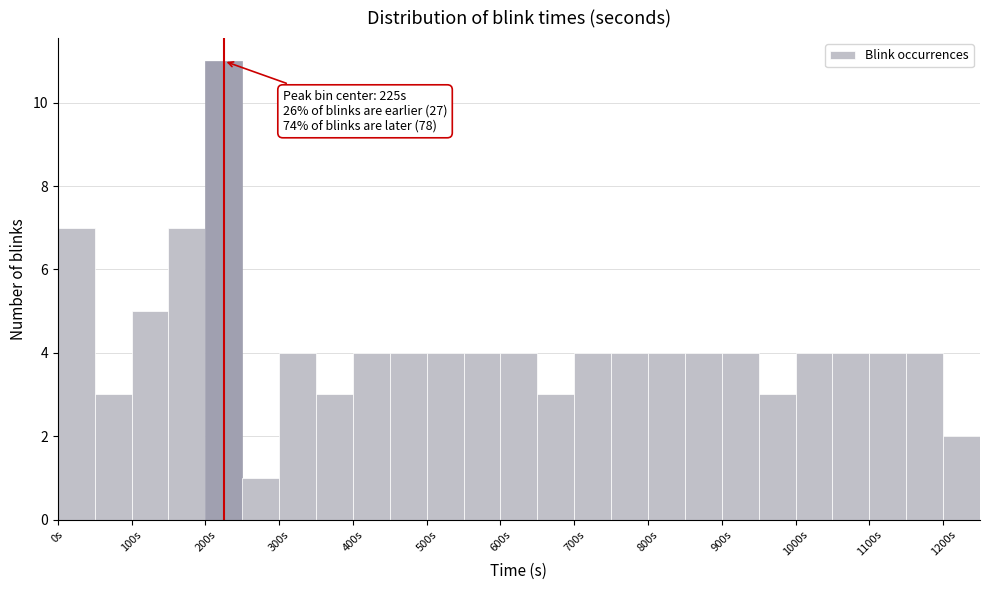

Which range on the x-axis has the tallest bar?

200 to 250